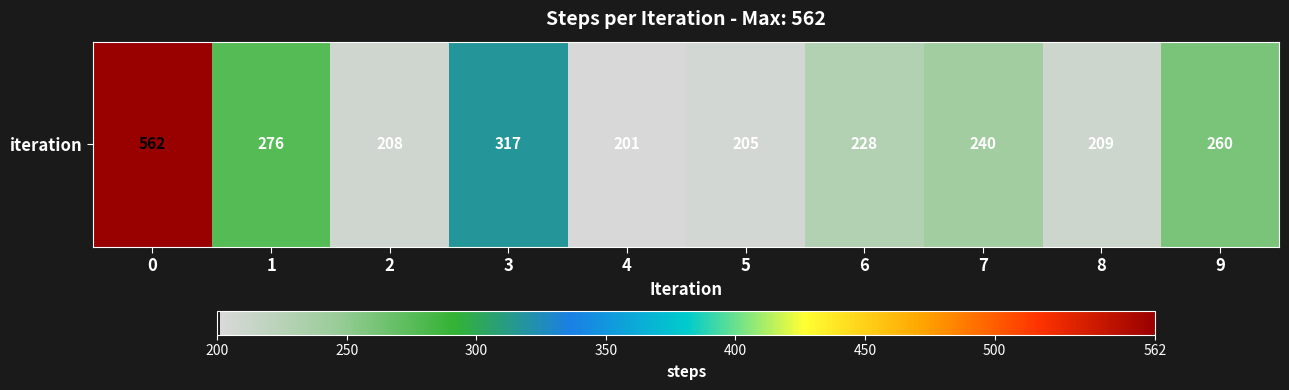

Reading right to left, extract all data points from this chart.

9=260	8=209	7=240	6=228	5=205	4=201	3=317	2=208	1=276	0=562